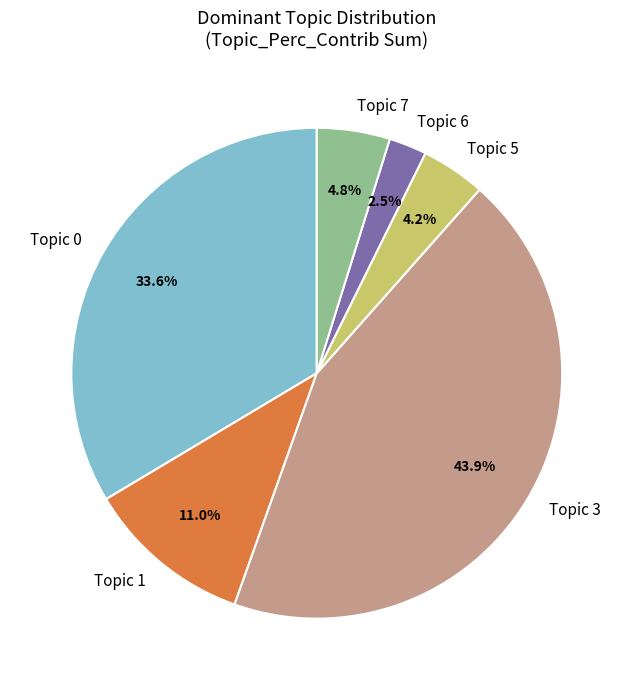

To the nearest percent, what is the difference between the largest and smallest slice percentages?

41%